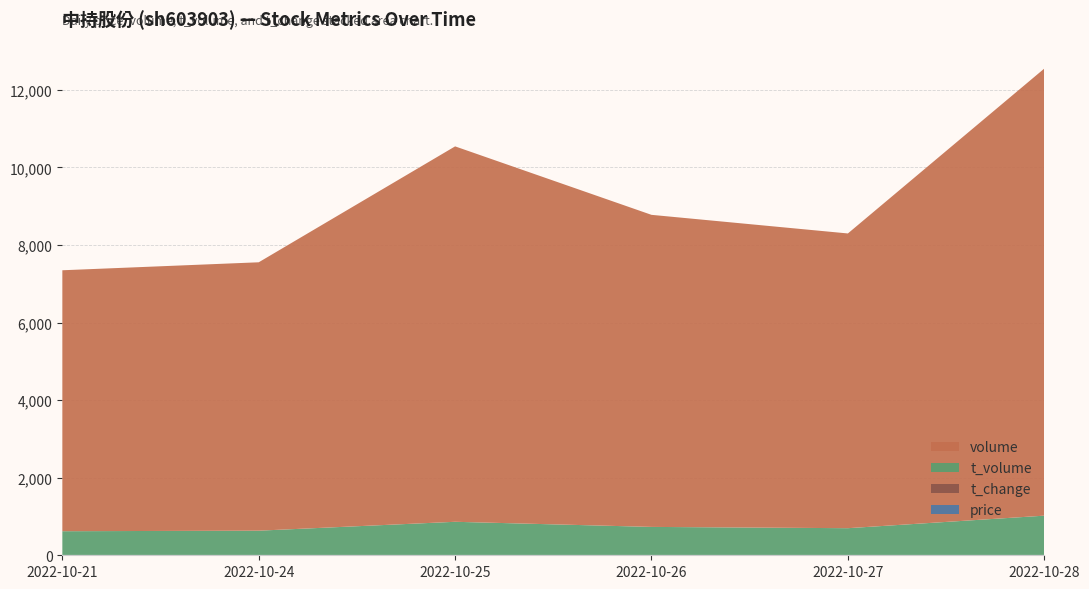

Reading right to left, transcribe all the data shown in this chart.

price: 2022-10-28=8.7	2022-10-27=9.0	2022-10-26=9.0	2022-10-25=8.9	2022-10-24=8.9	2022-10-21=9.1
t_change: 2022-10-28=0.6	2022-10-27=0.4	2022-10-26=0.4	2022-10-25=0.5	2022-10-24=0.3	2022-10-21=0.3
t_volume: 2022-10-28=1012.0	2022-10-27=689.0	2022-10-26=722.0	2022-10-25=854.0	2022-10-24=625.0	2022-10-21=611.0
volume: 2022-10-28=11525.0	2022-10-27=7598.0	2022-10-26=8045.0	2022-10-25=9678.0	2022-10-24=6919.0	2022-10-21=6727.0